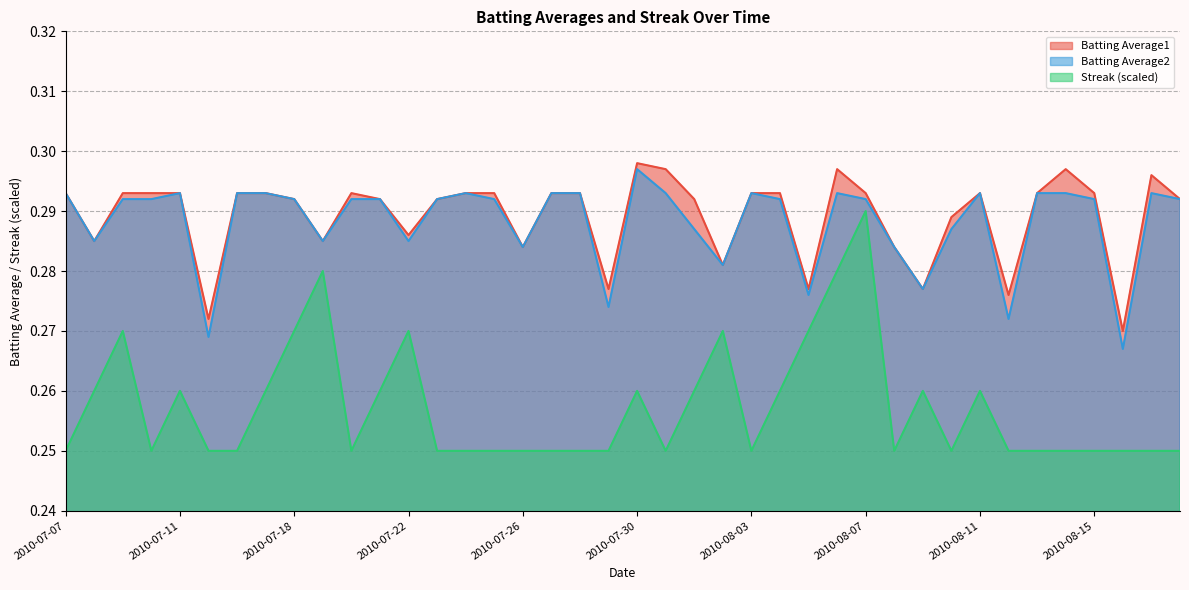

What is the sum of all Batting Average2 values?

11.5